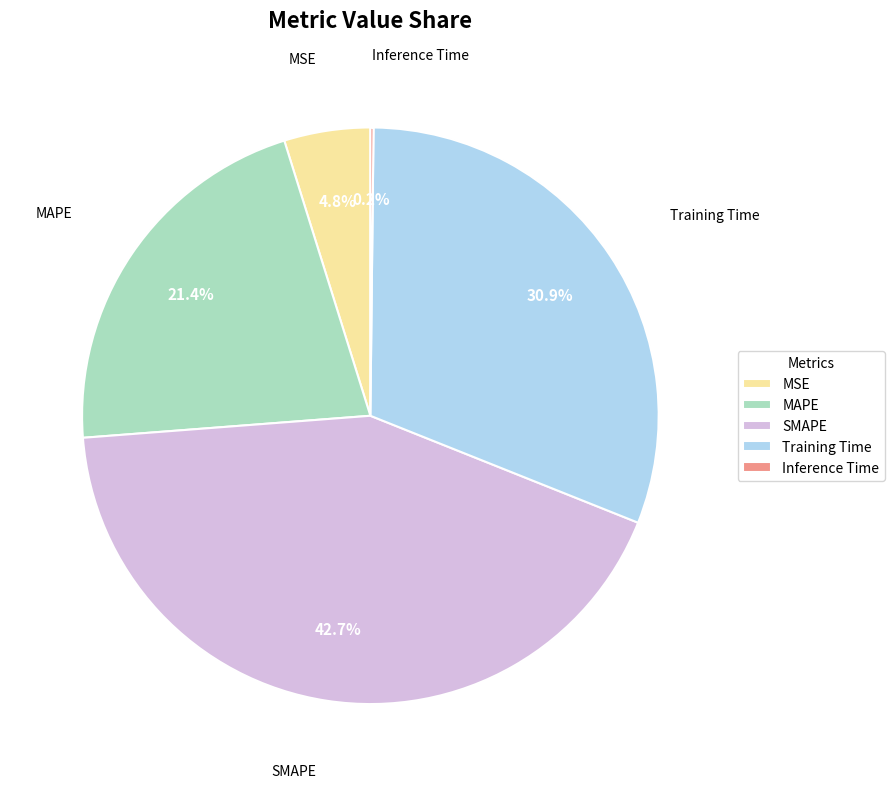

The SMAPE slice represents 36% of the pie. True or false?

False